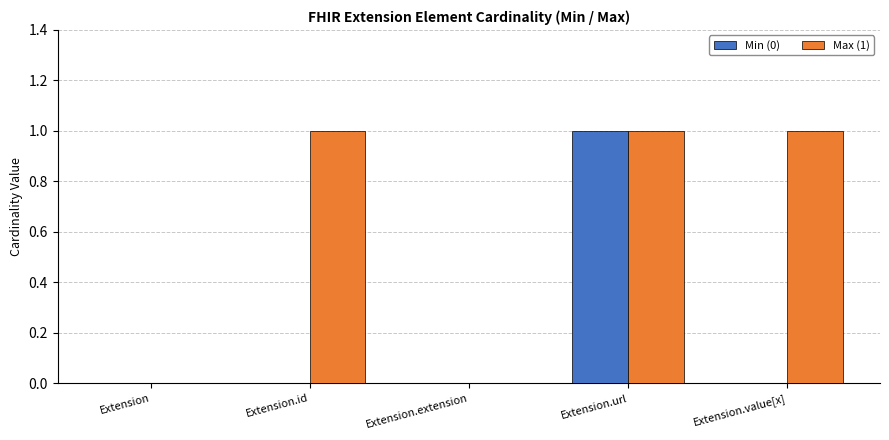

Between Extension.id and Extension.extension, which series saw the biggest shift?

Max (1)